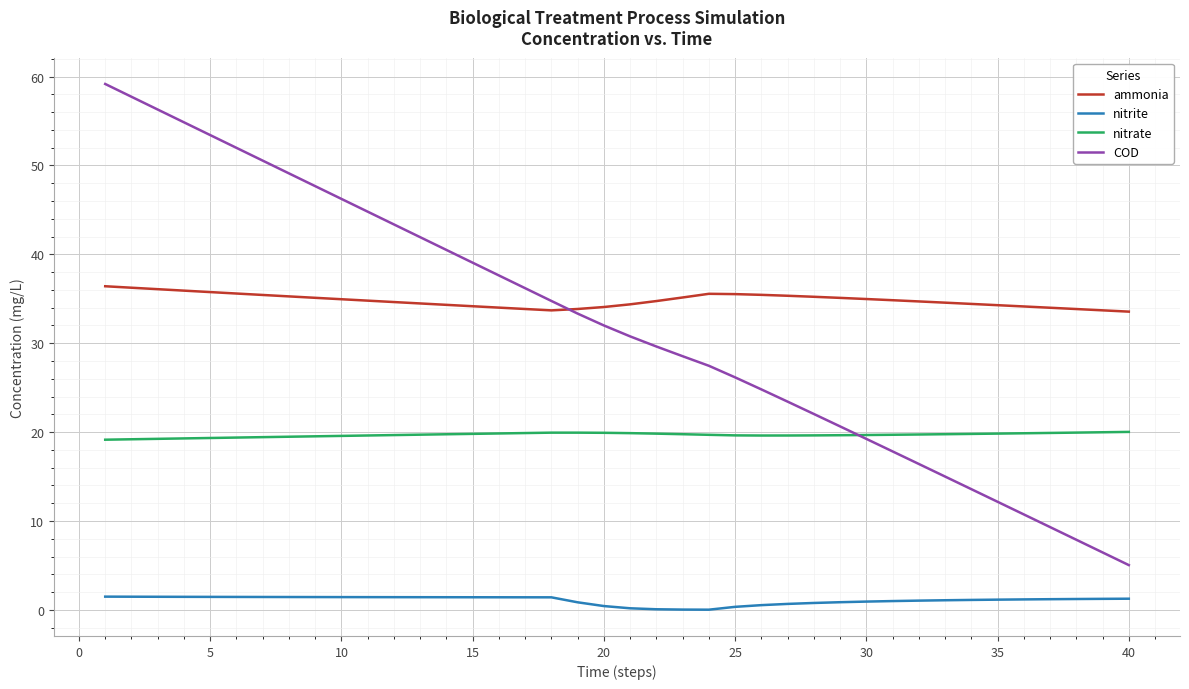

Which series has the widest spread of values?

COD